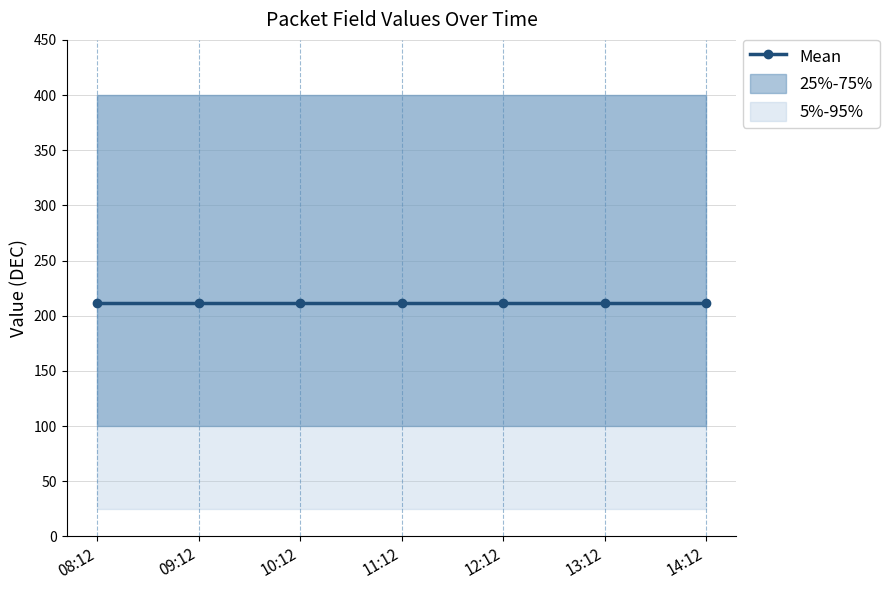

What is the sum of the 实际长度_DEC values at 09:12 and 13:12?

800